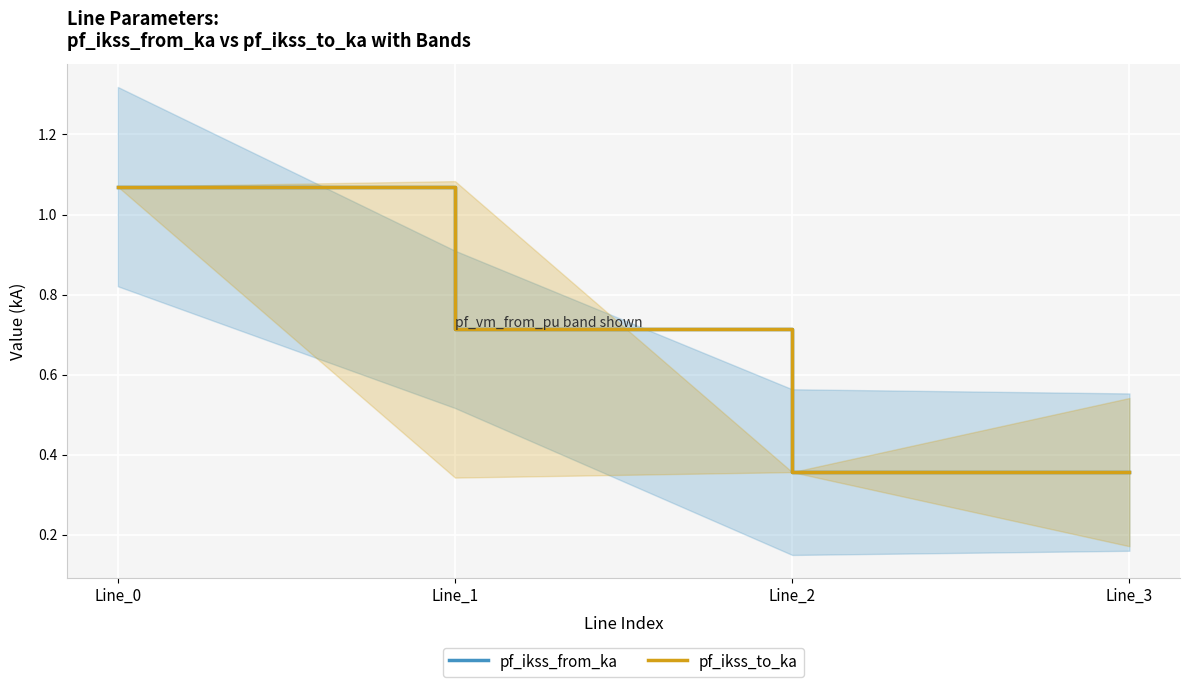

What is the highest value of the pf_ikss_to_ka series?

1.1